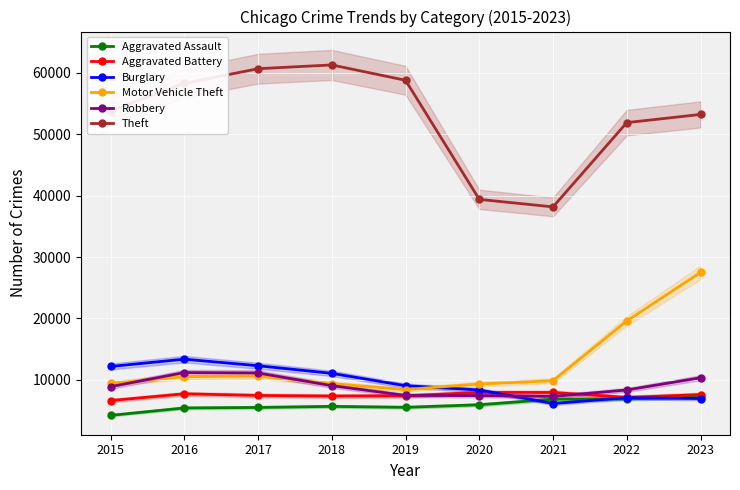

Which series has the largest range (max minus min)?

Theft